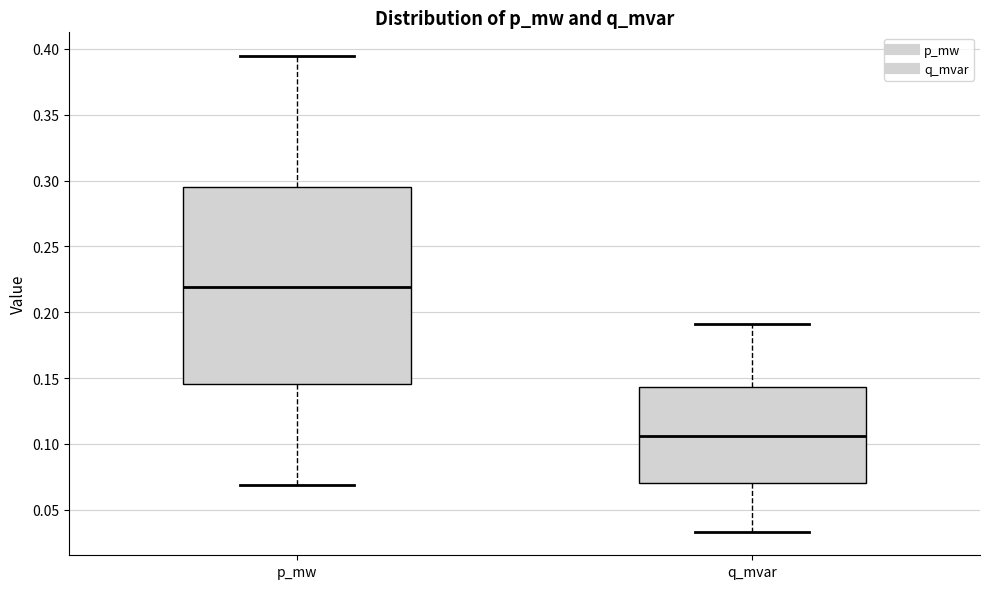

Comparing the boxes themselves (not the whiskers), which one is the tallest?

p_mw